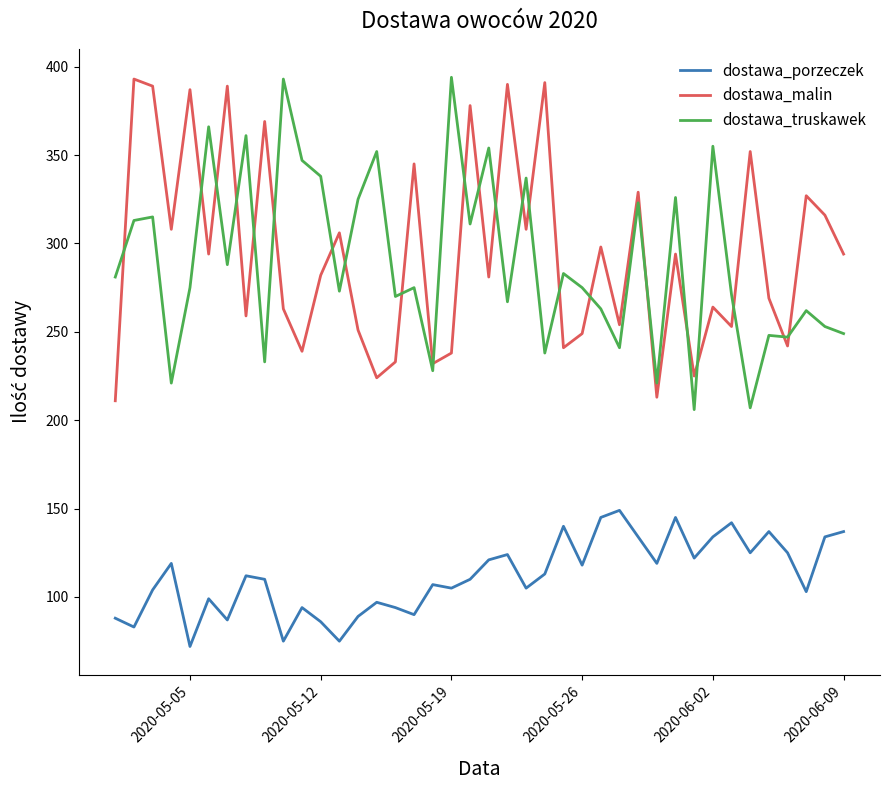

What is the maximum value for dostawa_malin?

393